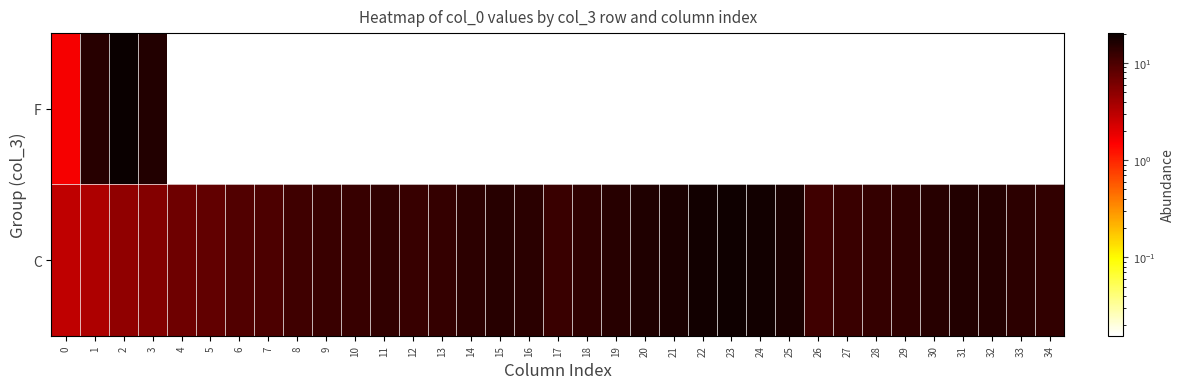

How many data points does each series have?

35